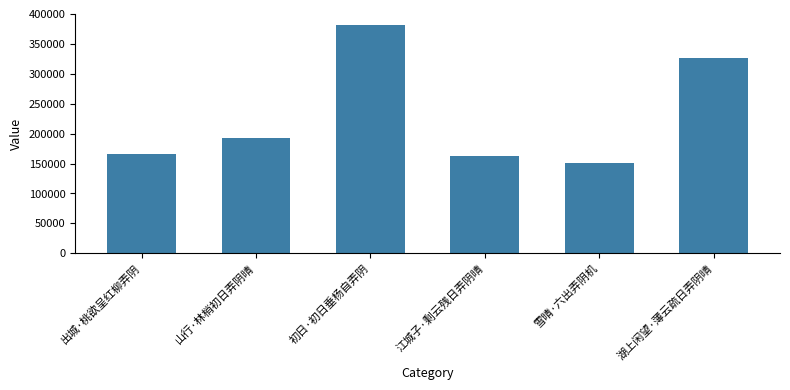

Reading right to left, what are all the values shown in this chart?

湖上闲望·薄云疏日弄阴晴=326491	雪晴·六出弄阴机=150463	江城子·剩云残日弄阴晴=163017	初日·初日垂杨自弄阴=381527	山行·林梢初日弄阴晴=192786	出城·桃欲呈红柳弄阴=166122